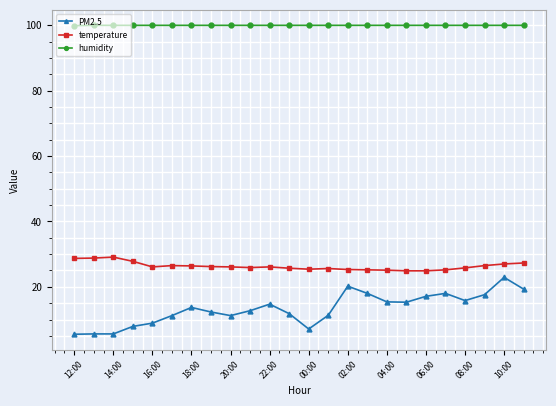

List the series in order of their overall mean, highest first.

humidity, temperature, PM2.5